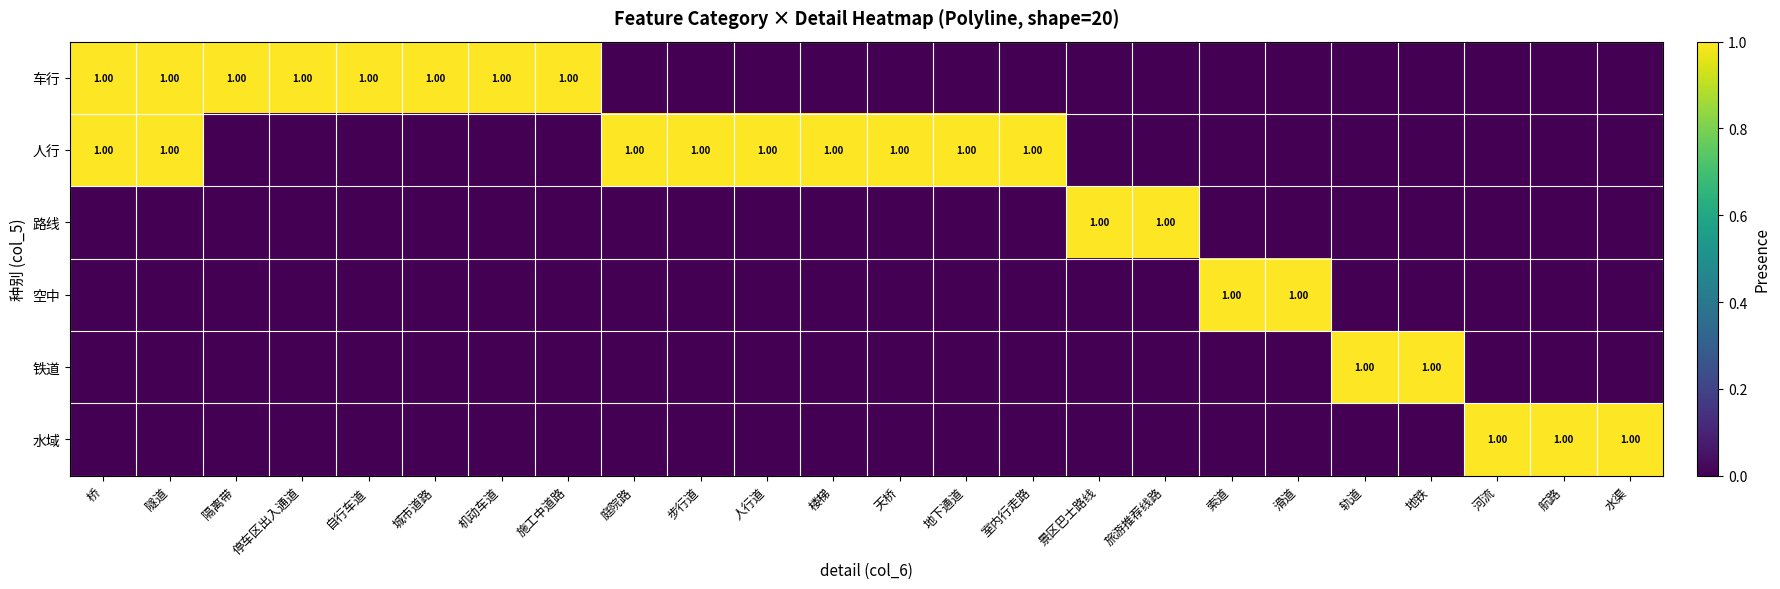

What is the sum of all 铁道 values?

2